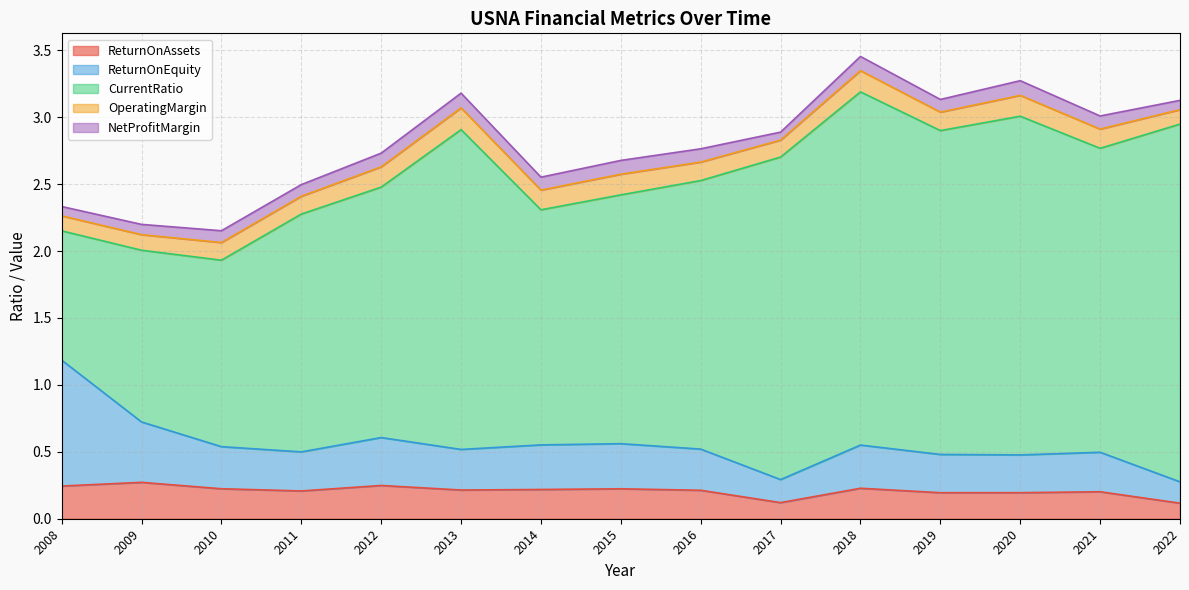

The CurrentRatio series shows 1.3 at 2018. True or false?

False